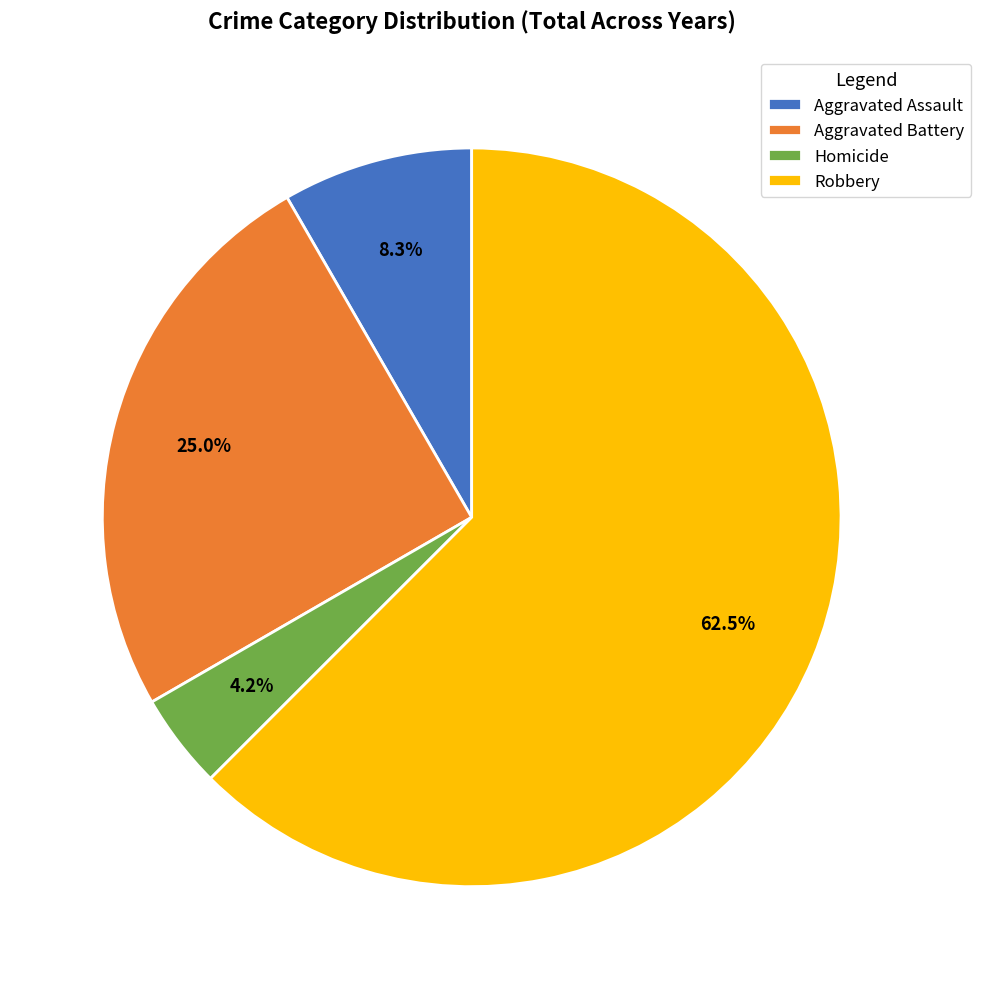

Which category has the smallest portion of the pie?

Homicide